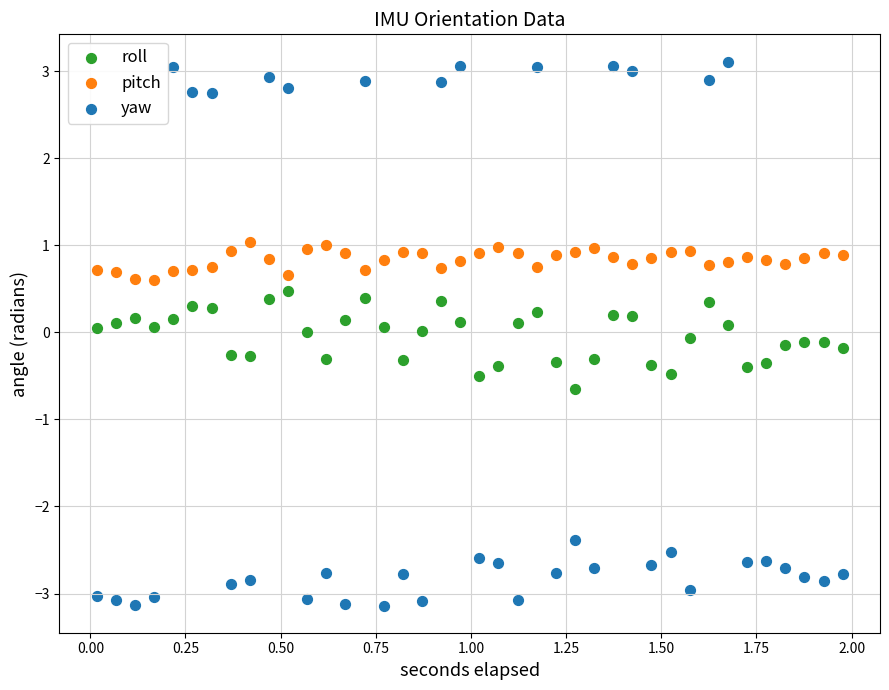

What are all the series names shown in the legend?

roll, pitch, yaw